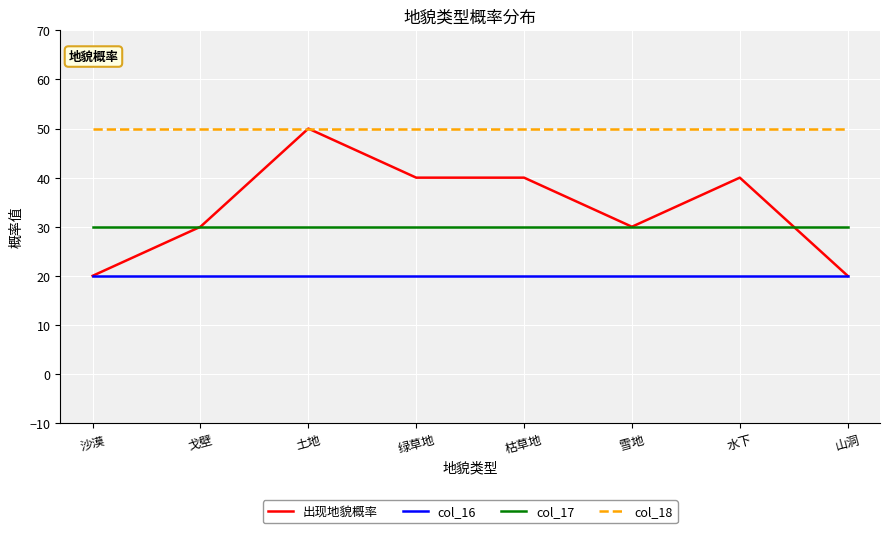

True or false: col_16 and col_17 cross at least once.

False